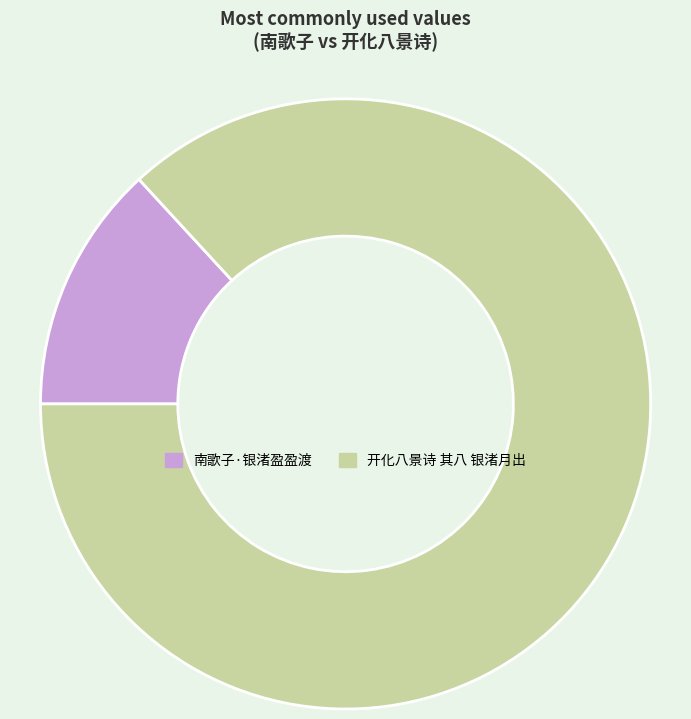

True or false: 南歌子·银渚盈盈渡 accounts for 13% of the total.

True